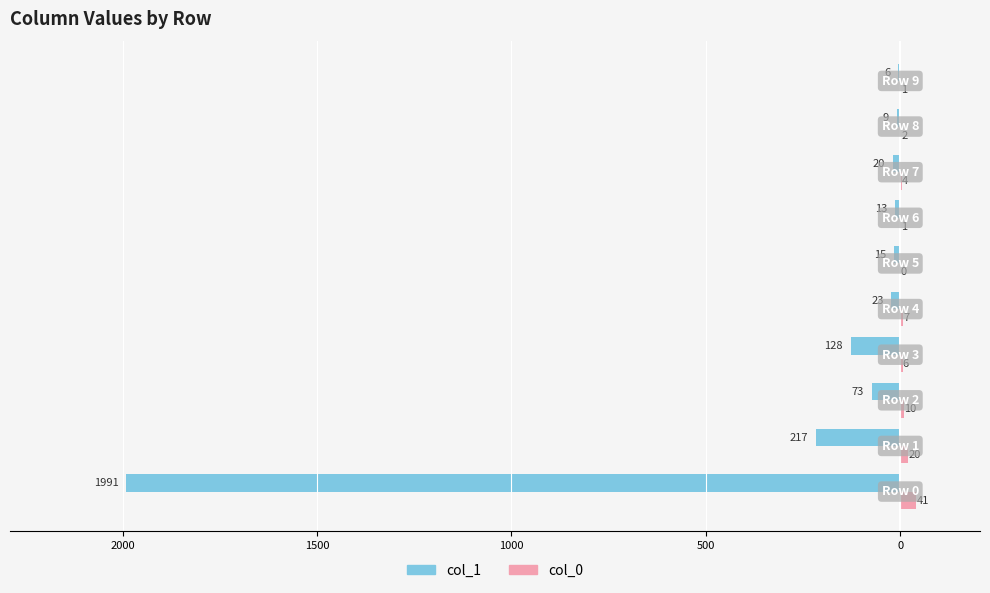

What are all the series names shown in the legend?

col_1, col_0